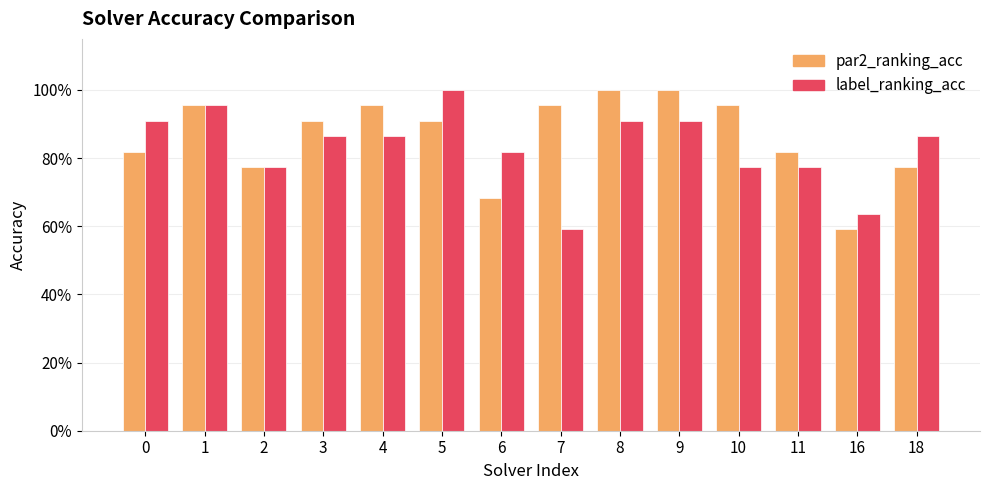

Which series changed the most between 2 and 8?

par2_ranking_acc